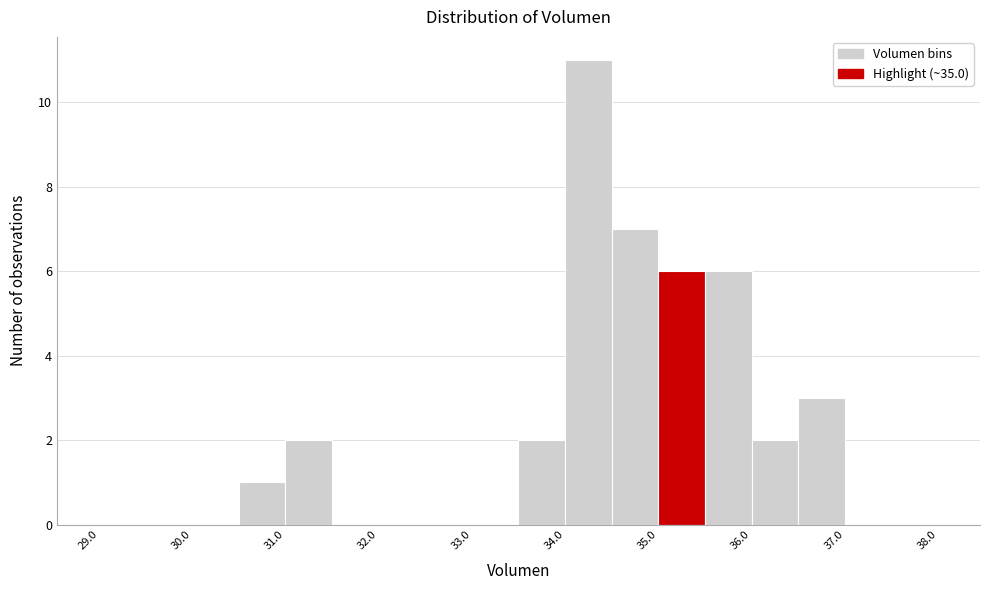

Reading left to right, list every bar in this chart as the range it spans on the x-axis followed by its height. The values are not printed on the chart, so give them approximately, as read against the axis.

29.0 to 29.5: 0
29.5 to 30.0: 0
30.0 to 30.5: 0
30.5 to 31.0: 1
31.0 to 31.5: 2
31.5 to 32.0: 0
32.0 to 32.5: 0
32.5 to 33.0: 0
33.0 to 33.5: 0
33.5 to 34.0: 2
34.0 to 34.5: 11
34.5 to 35.0: 7
35.0 to 35.5: 6
35.5 to 36.0: 6
36.0 to 36.5: 2
36.5 to 37.0: 3
37.0 to 37.5: 0
37.5 to 38.0: 0